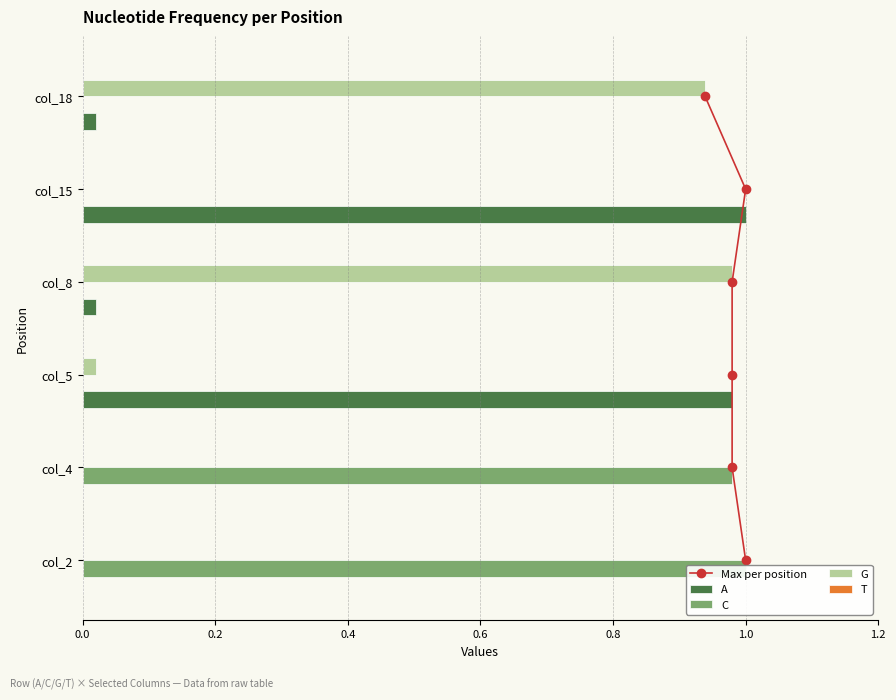

Which has a higher value, 0.2 or 0.6?

0.6